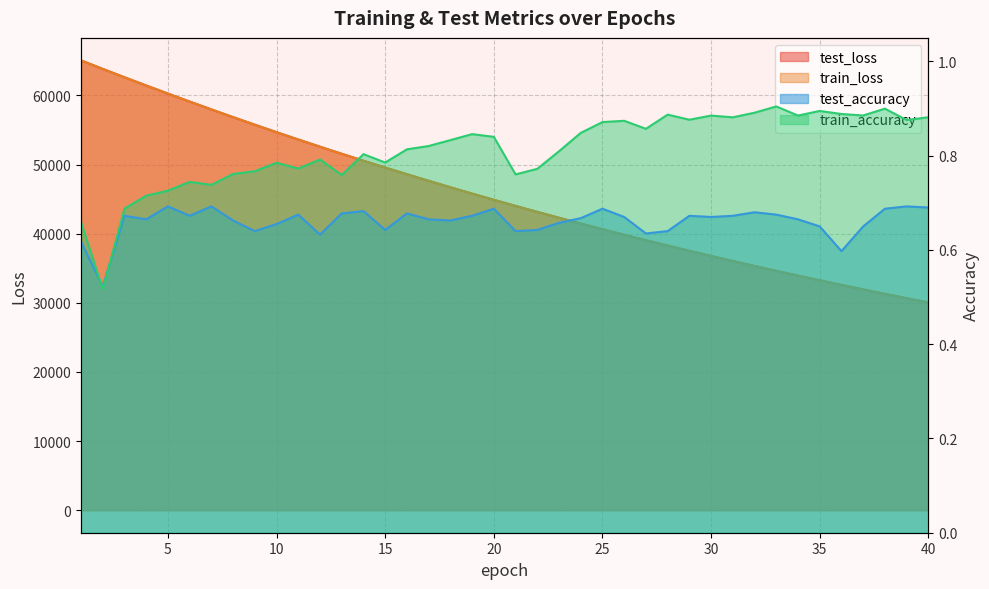

Is the value of test_accuracy at 15 greater than the value of train_accuracy at 35?

No